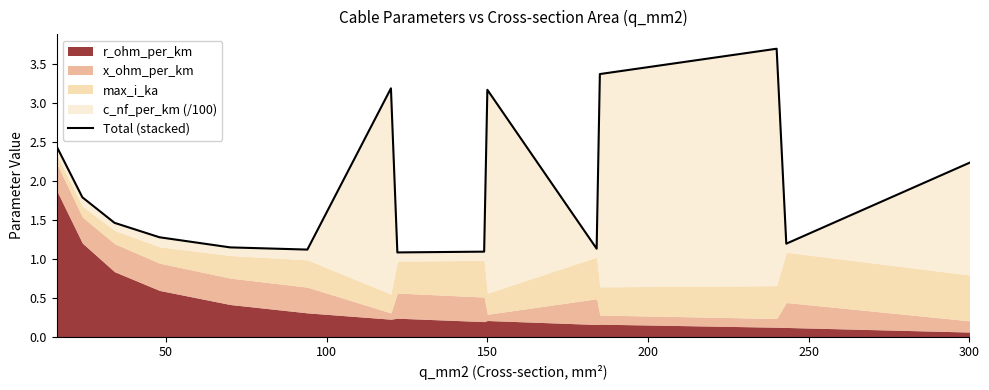

What is the minimum value shown in the chart?

1.1